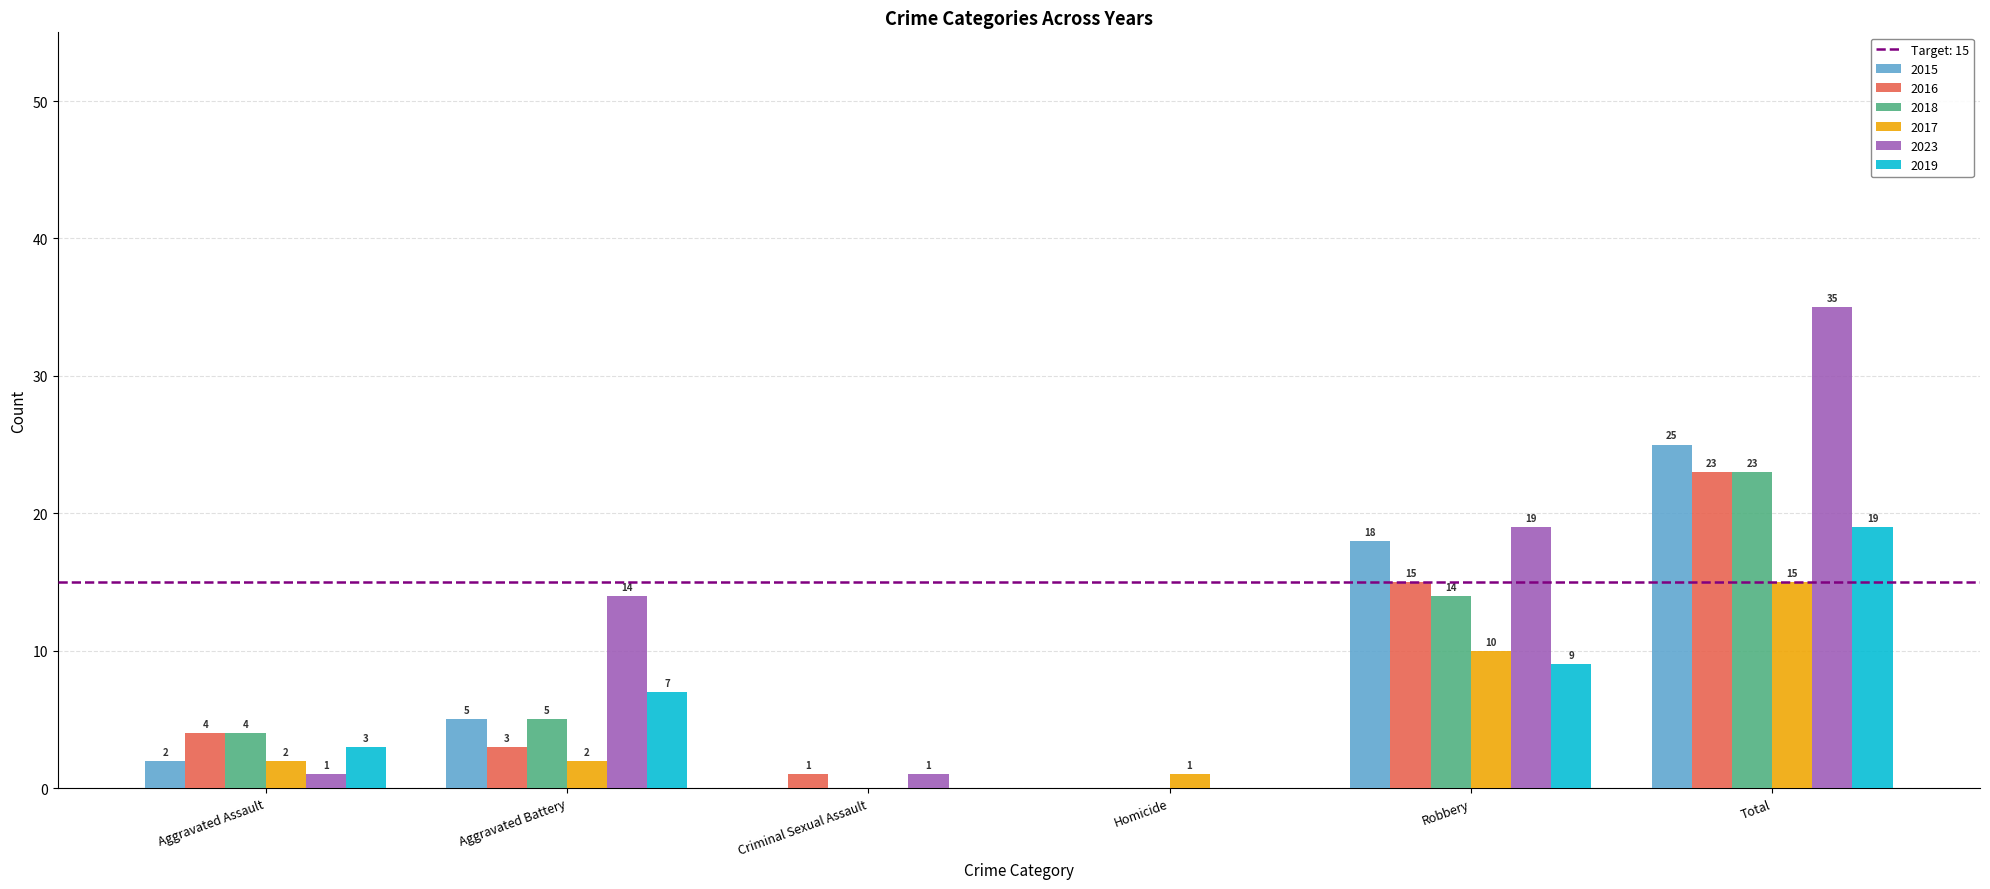

What is the sum of all 2015 values?

50